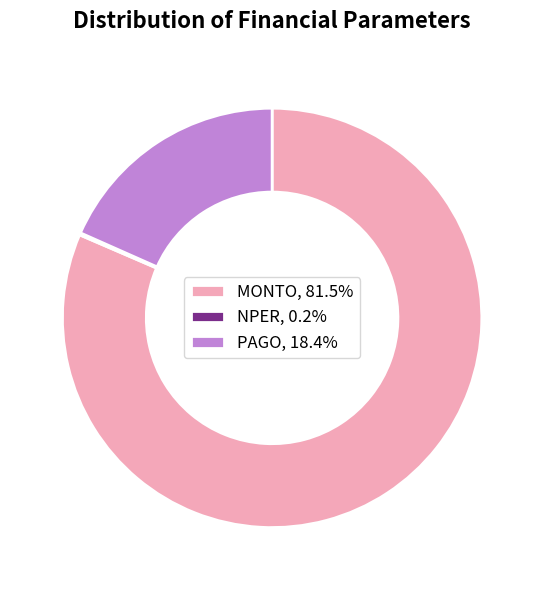

What is the ratio of the value at MONTO, 81.5% to the value at PAGO, 18.4%?

4.4